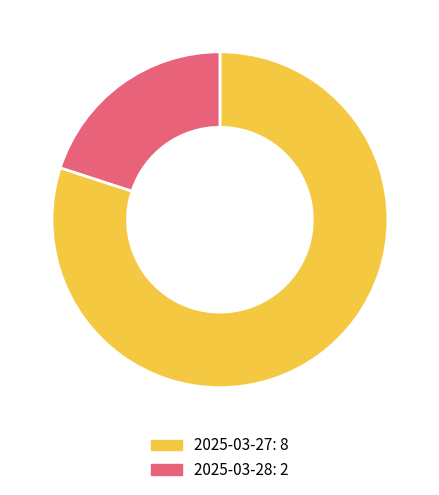

How many segments does this pie chart have?

2